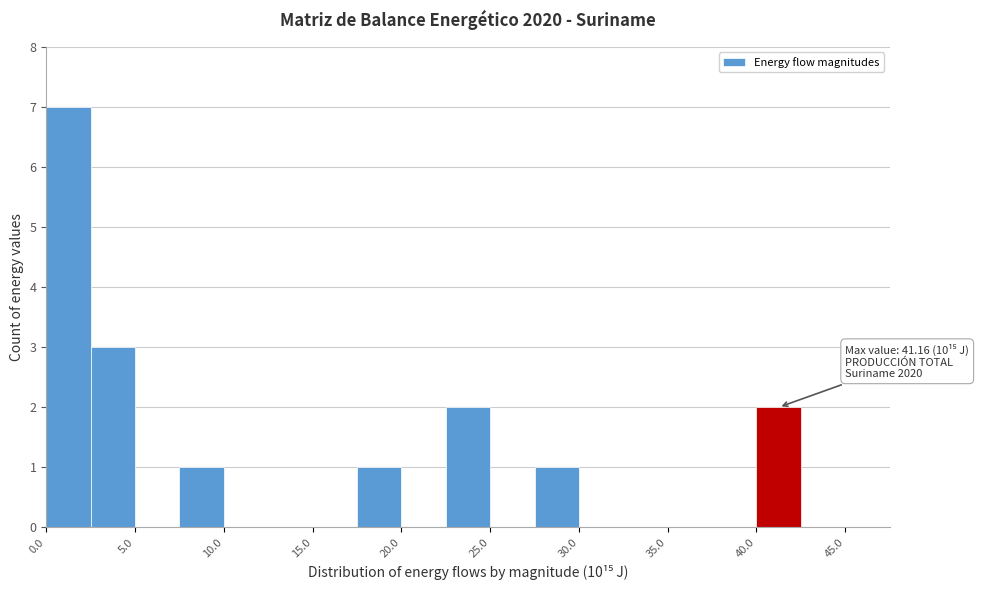

Which range on the x-axis has the tallest bar?

0.0 to 2.5